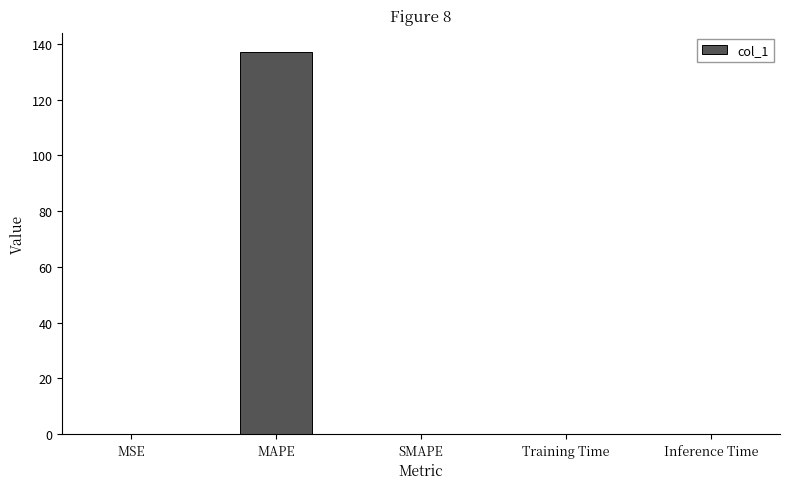

What value does the data have at MAPE?

137.3